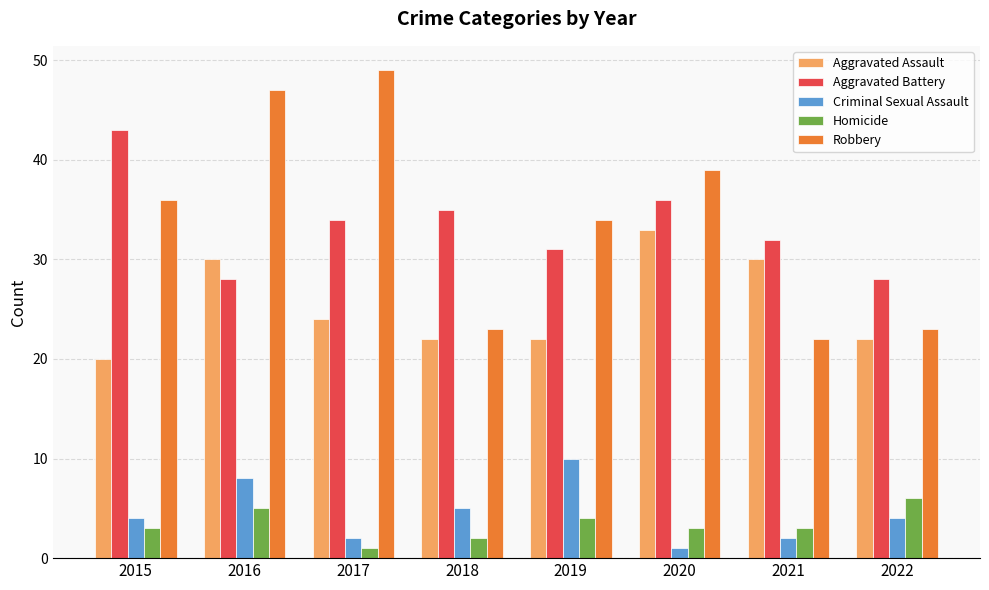

Reading left to right, what are all the values shown in this chart?

Aggravated Assault: 20	30	24	22	22	33	30	22
Aggravated Battery: 43	28	34	35	31	36	32	28
Criminal Sexual Assault: 4	8	2	5	10	1	2	4
Homicide: 3	5	1	2	4	3	3	6
Robbery: 36	47	49	23	34	39	22	23